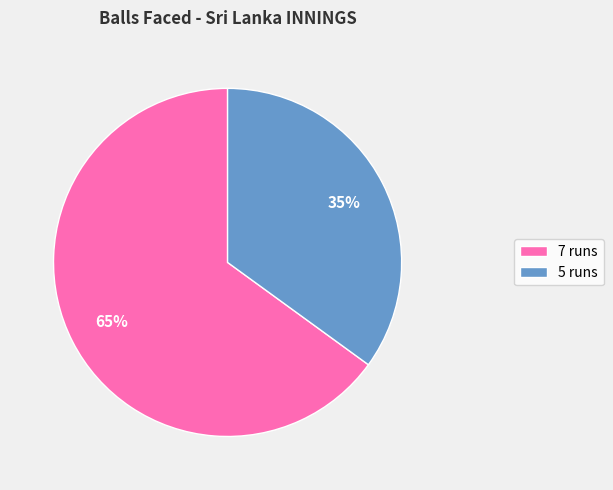

To the nearest percent, what is the combined percentage of 7 runs and 5 runs?

100%